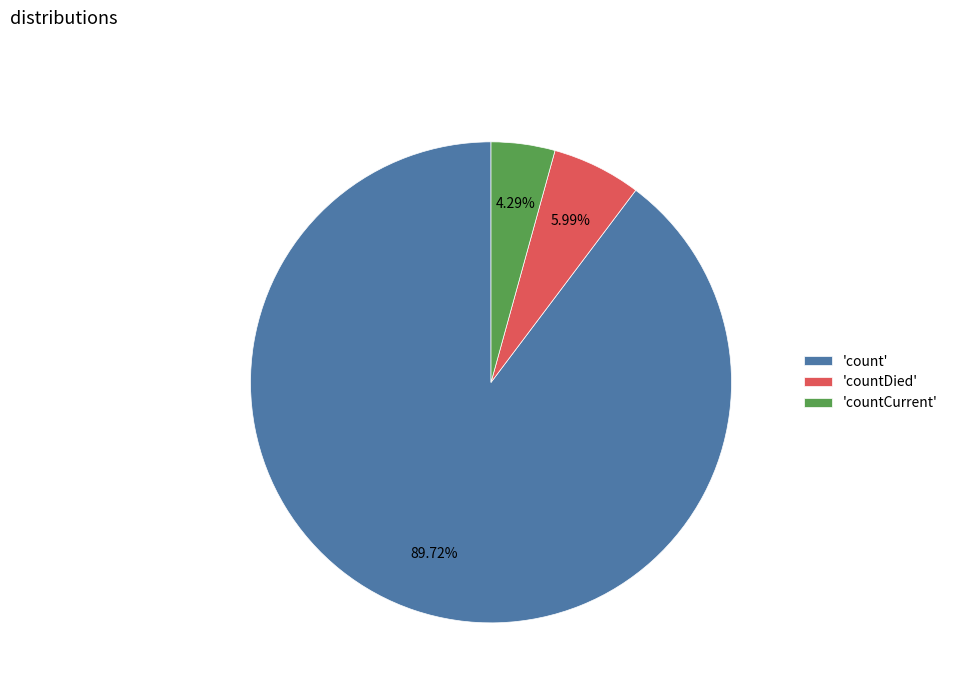

To the nearest percent, what is the difference between the largest and smallest slice percentages?

85%